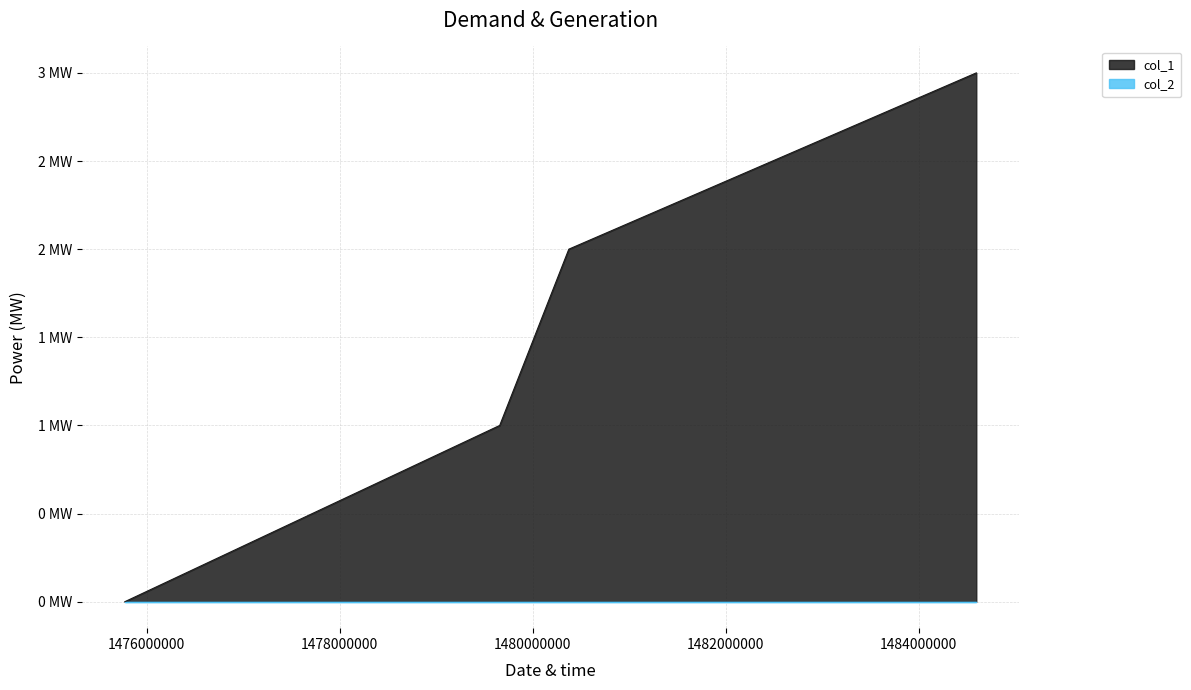

Read the value at 1480374056.

2